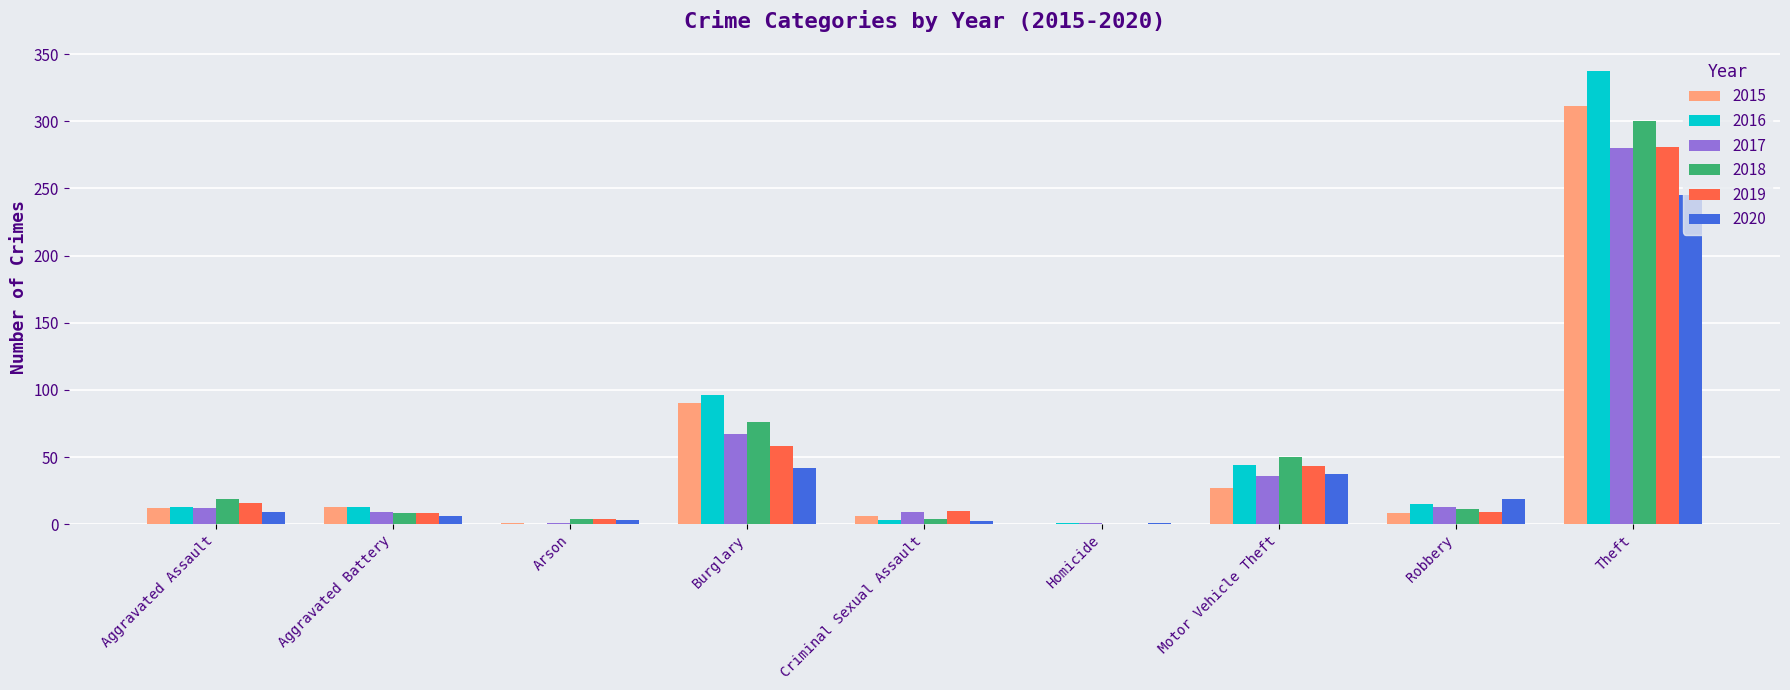

True or false: 2018 has a value of 29 at Motor Vehicle Theft.

False